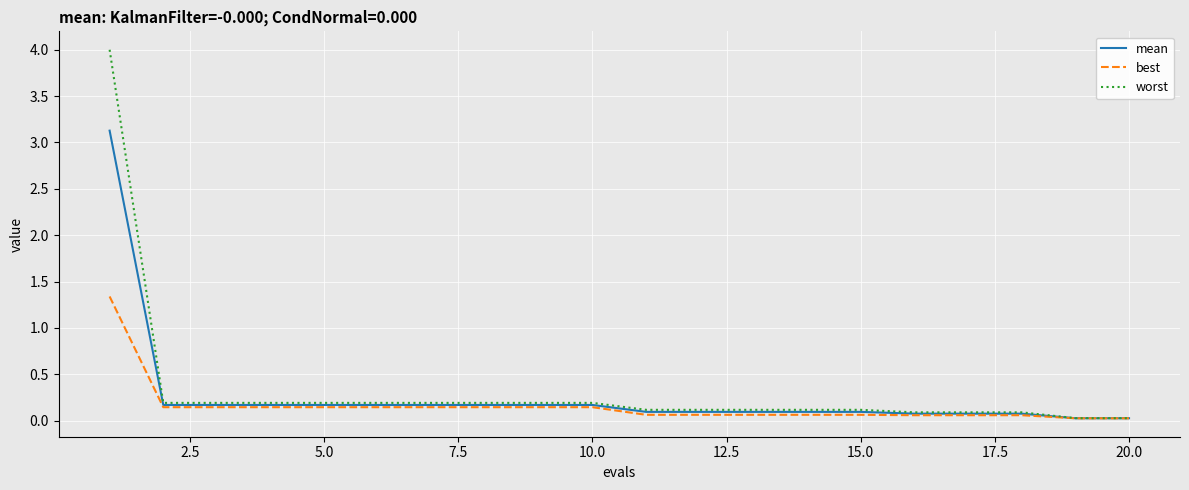

List the series in order of their peak value, lowest first.

best, mean, worst